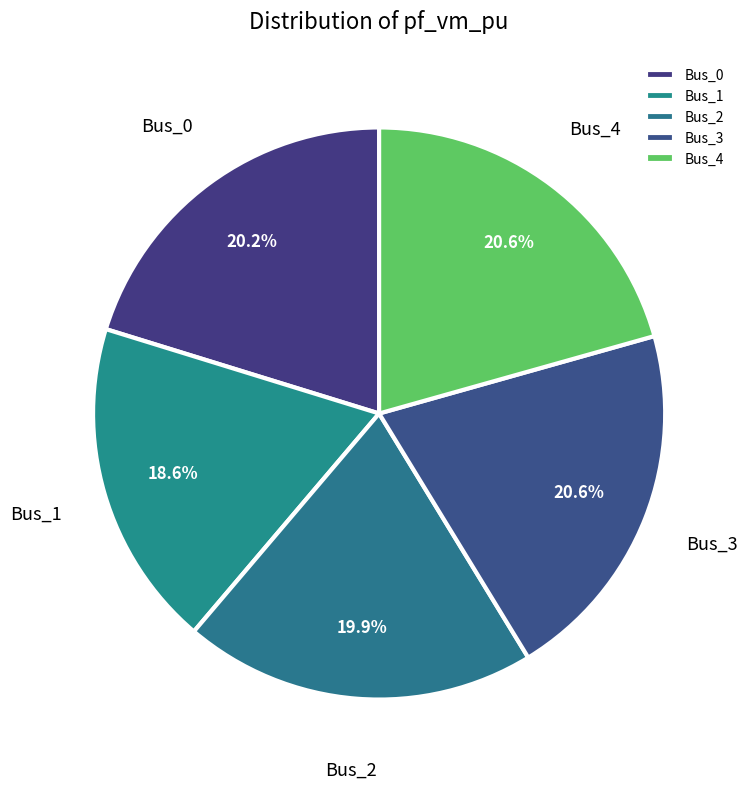

Count the number of slices in the pie.

5